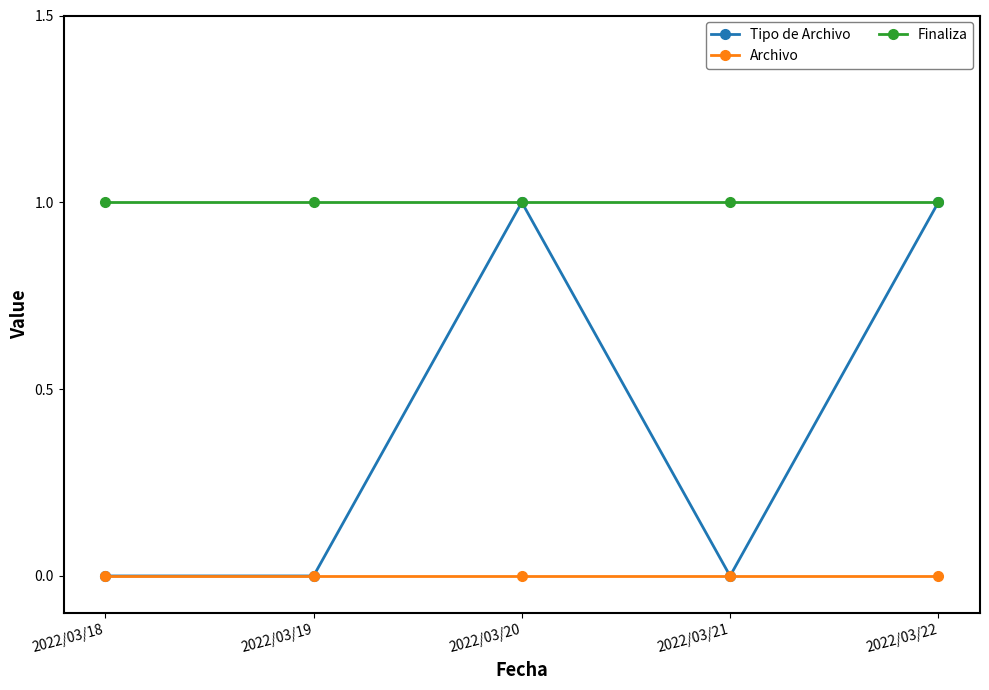

Reading left to right, transcribe all the data shown in this chart.

Tipo de Archivo: 0	0	1	0	1
Archivo: 0	0	0	0	0
Finaliza: 1	1	1	1	1